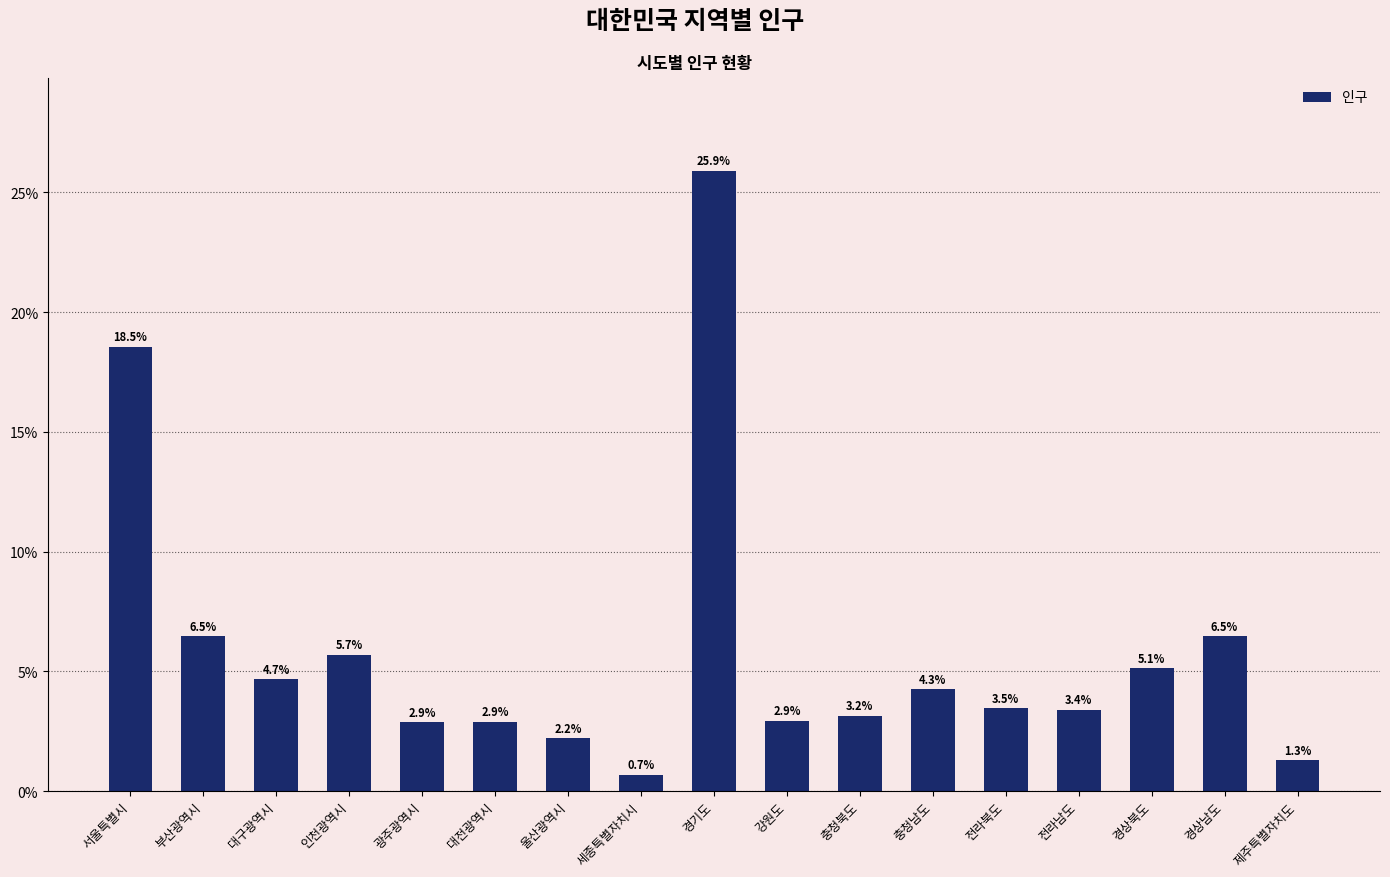

What is the value of the 15th bar from the left?

5.1